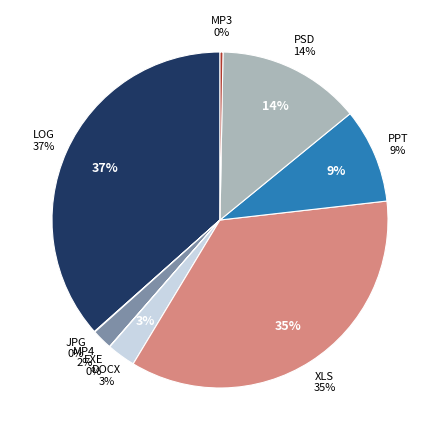

How many slices are in this pie chart?

9